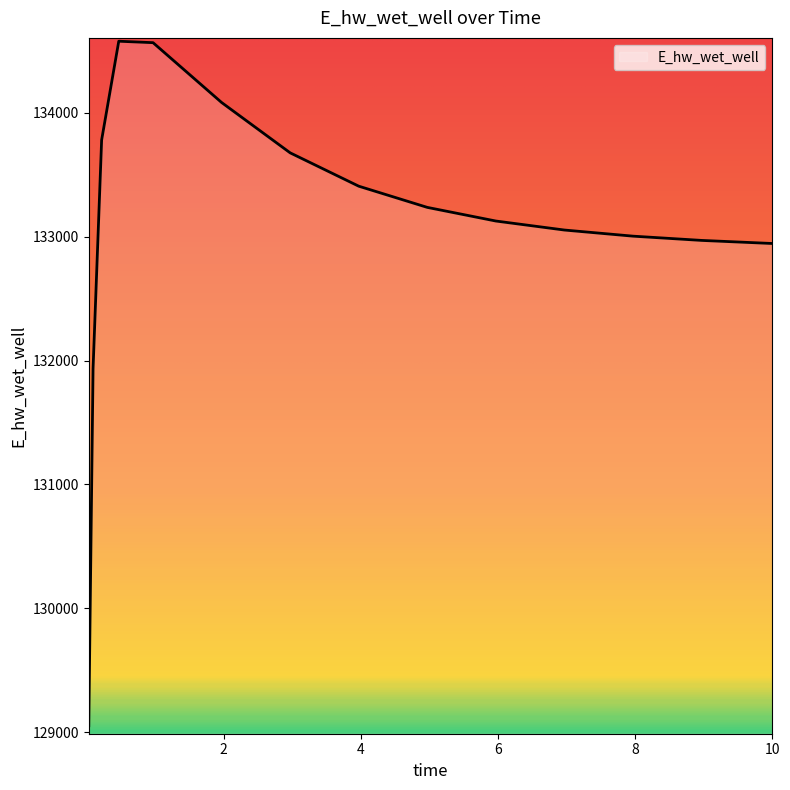

What is the maximum value shown in the chart?

134577.8